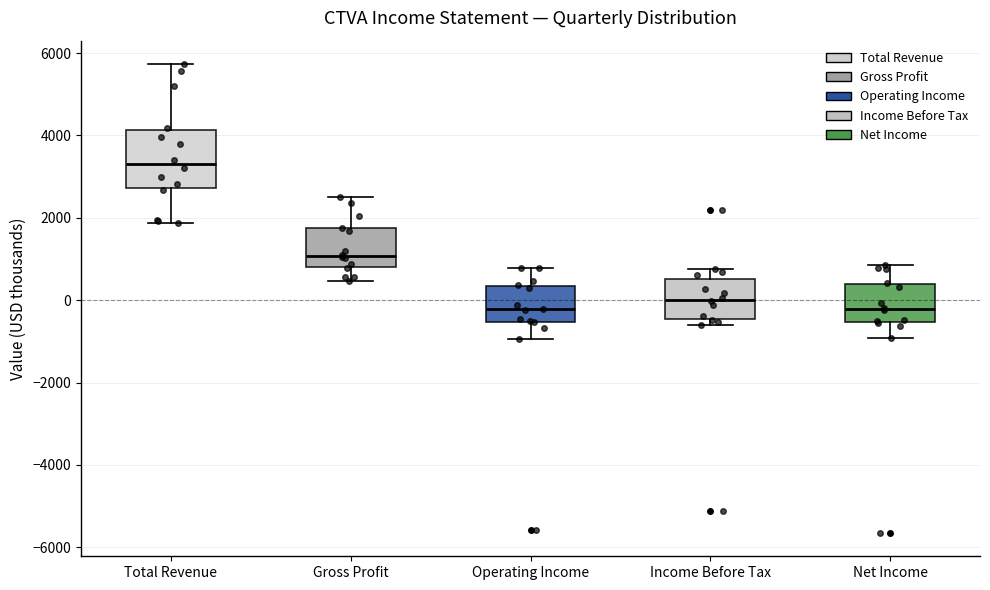

Where does the median line of the box for Income Before Tax sit on the y-axis? The values are not printed on the chart, so give them approximately, as read against the axis.

0